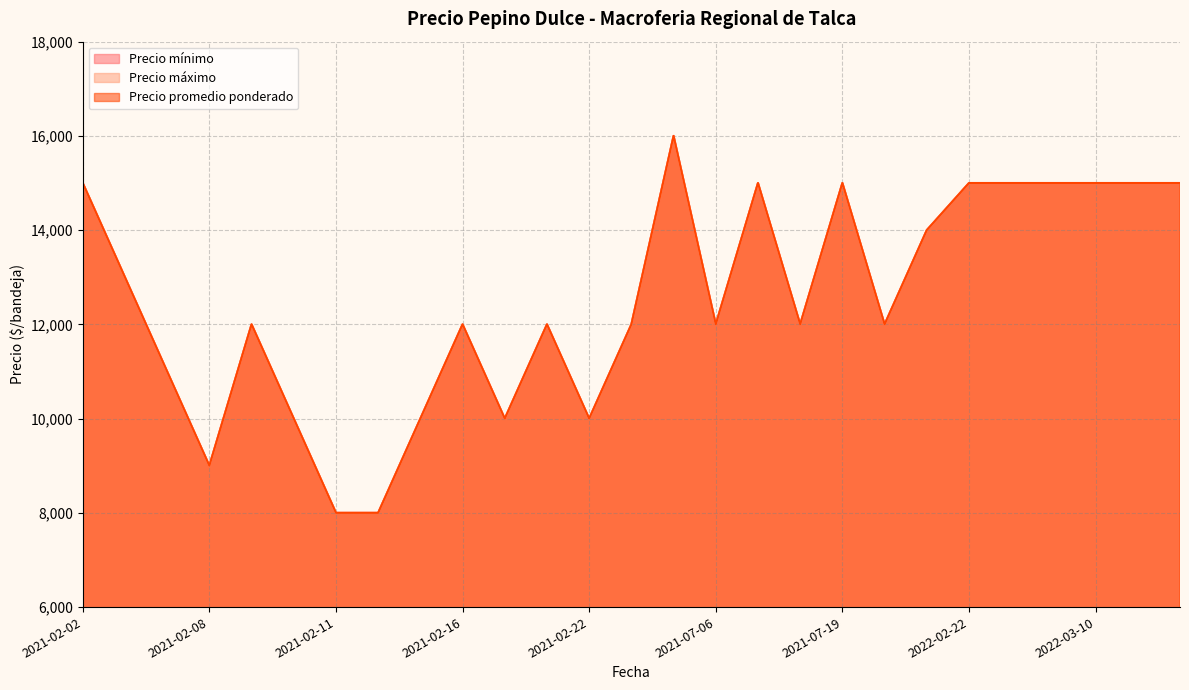

Does the chart display data point markers on the line(s)?

No